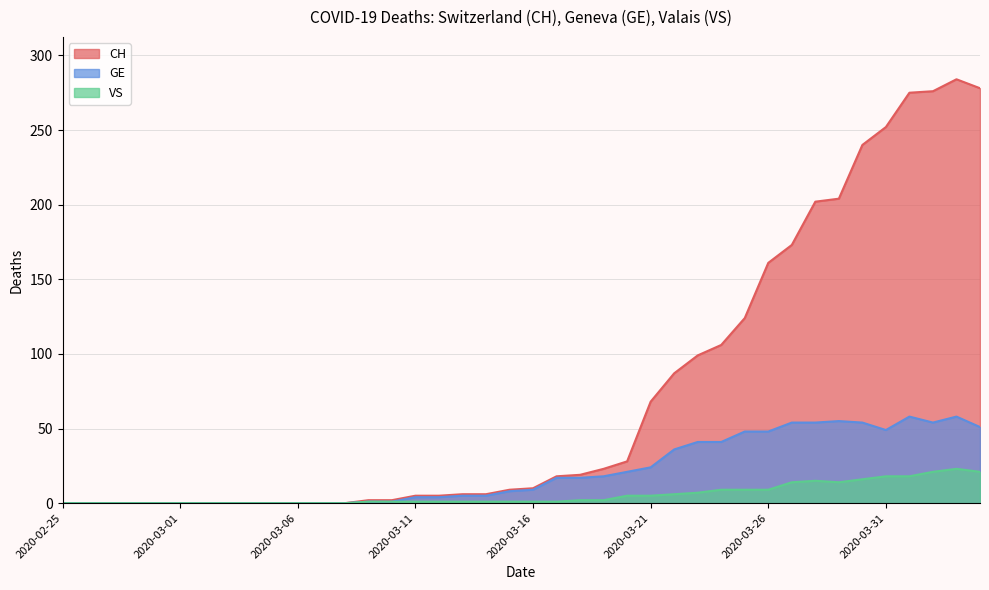

True or false: GE has a value of 1 at 2020-03-11.

False